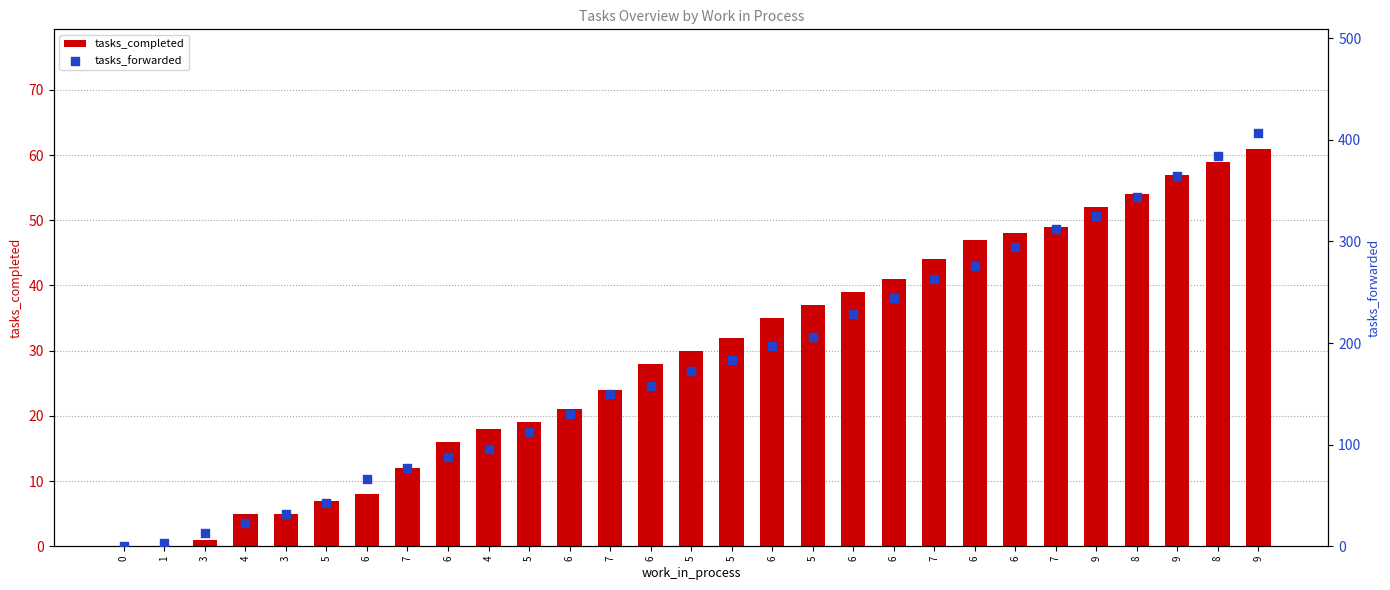

At which category is the sum across all series the highest?

9